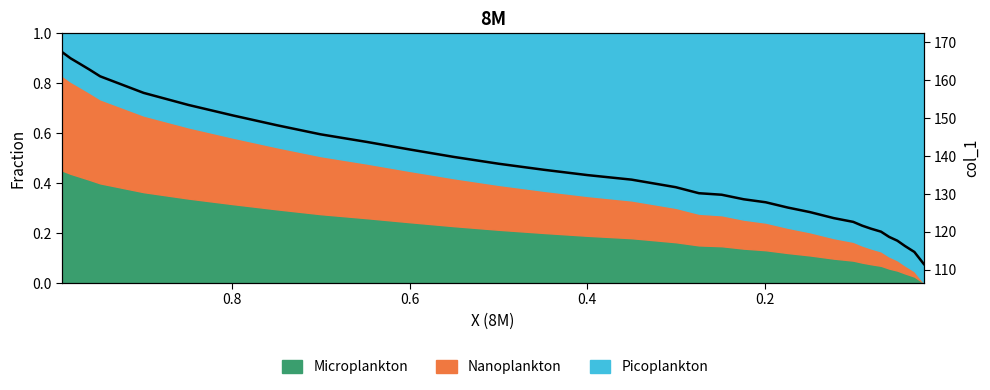

The value at 16 is 184.7. True or false?

False